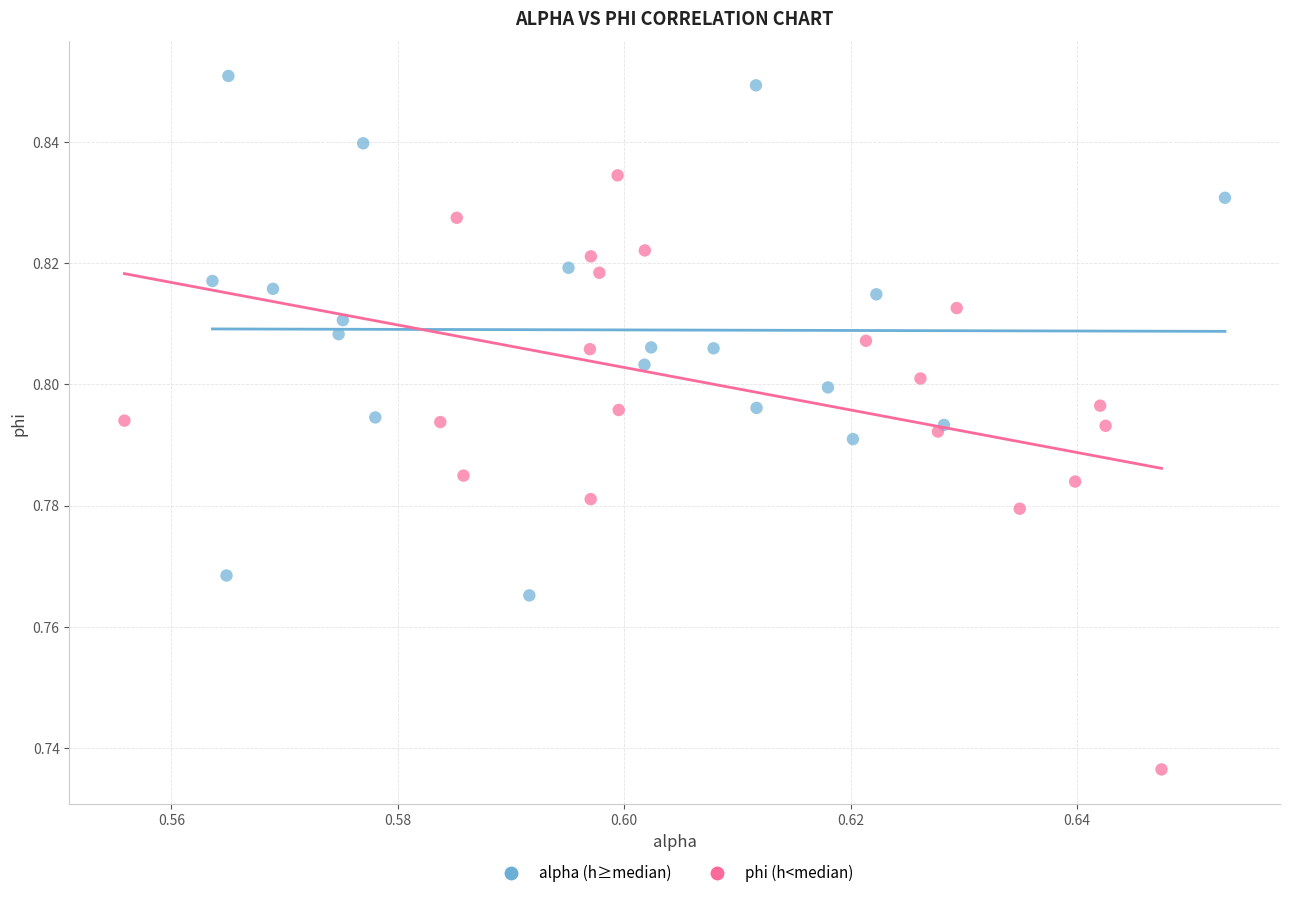

What are all the series names shown in the legend?

alpha (h≥median), phi (h<median)